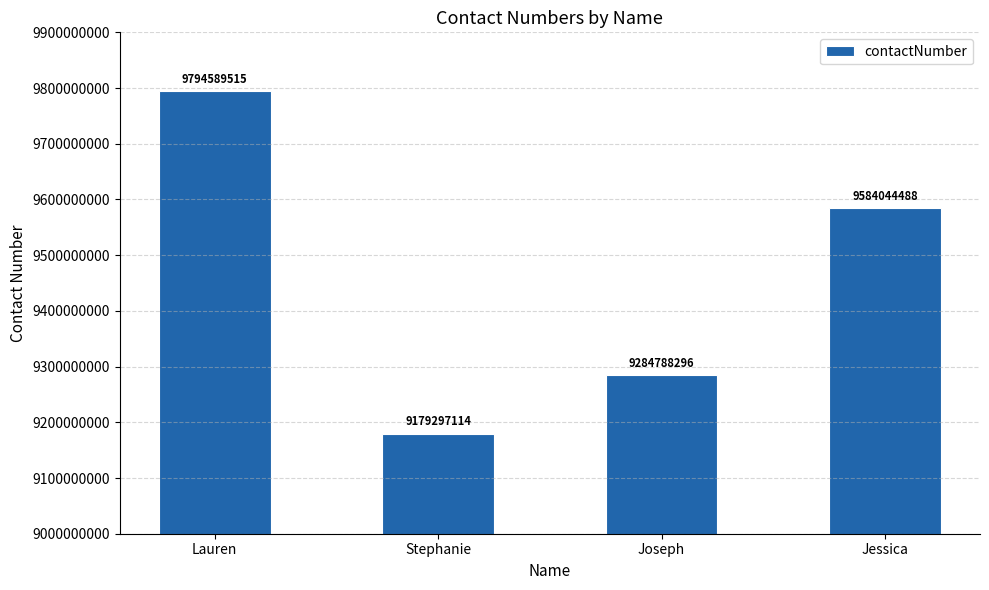

Approximately how many times larger is the value at Joseph compared to Lauren?

0.9